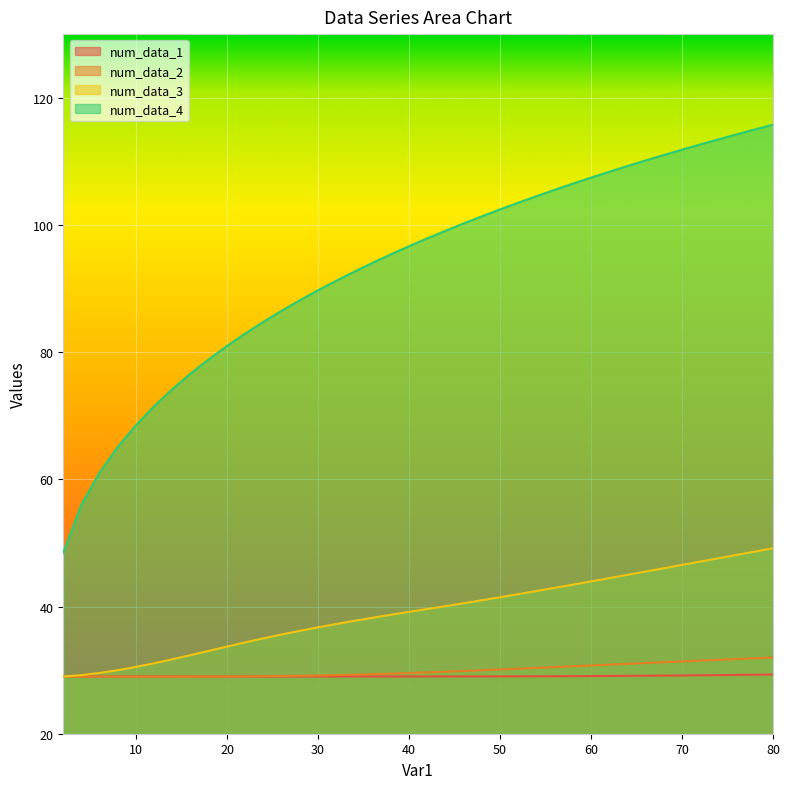

True or false: num_data_2 and num_data_3 cross at least once.

False